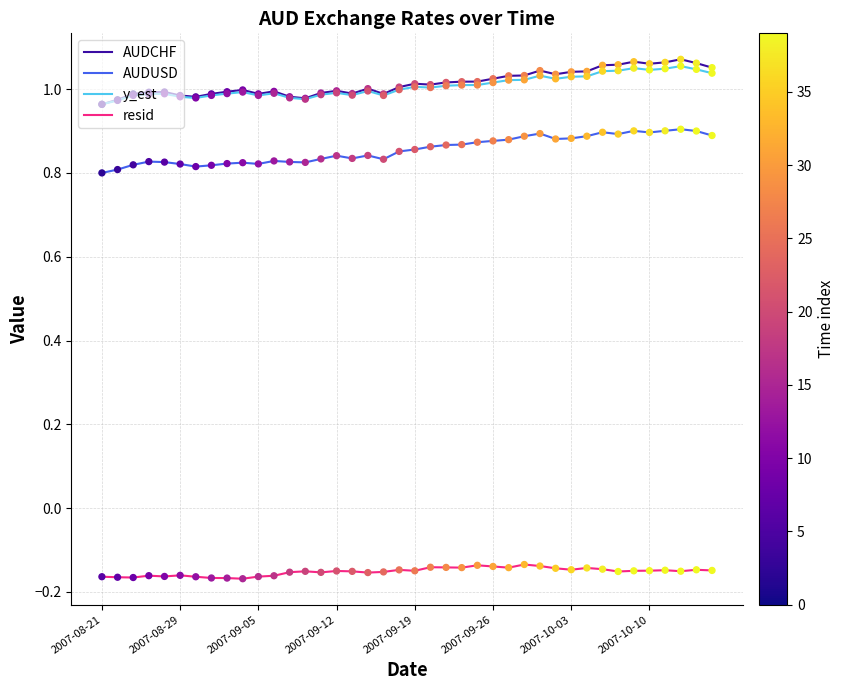

True or false: y_est and AUDUSD intersect in this chart.

False